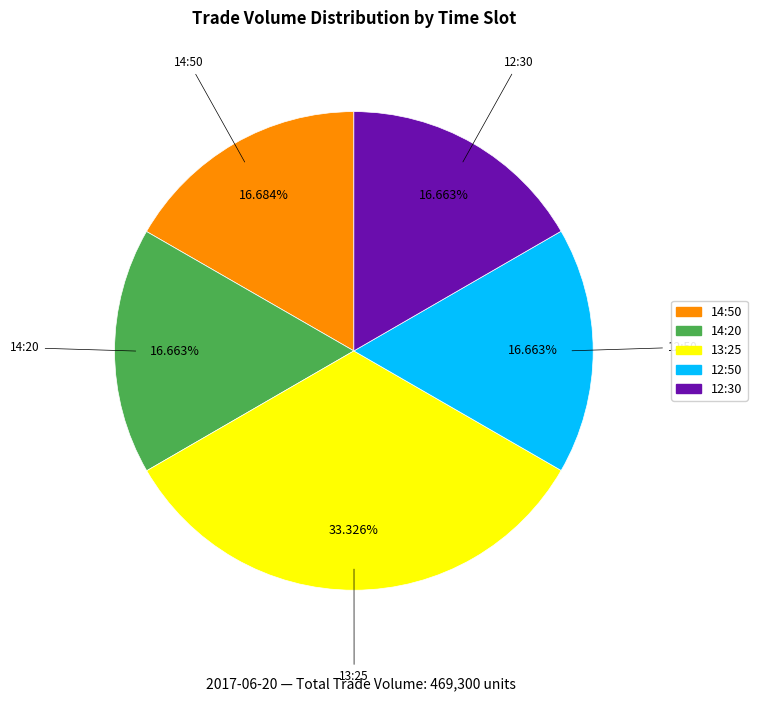

Which category has the biggest portion of the pie?

13:25